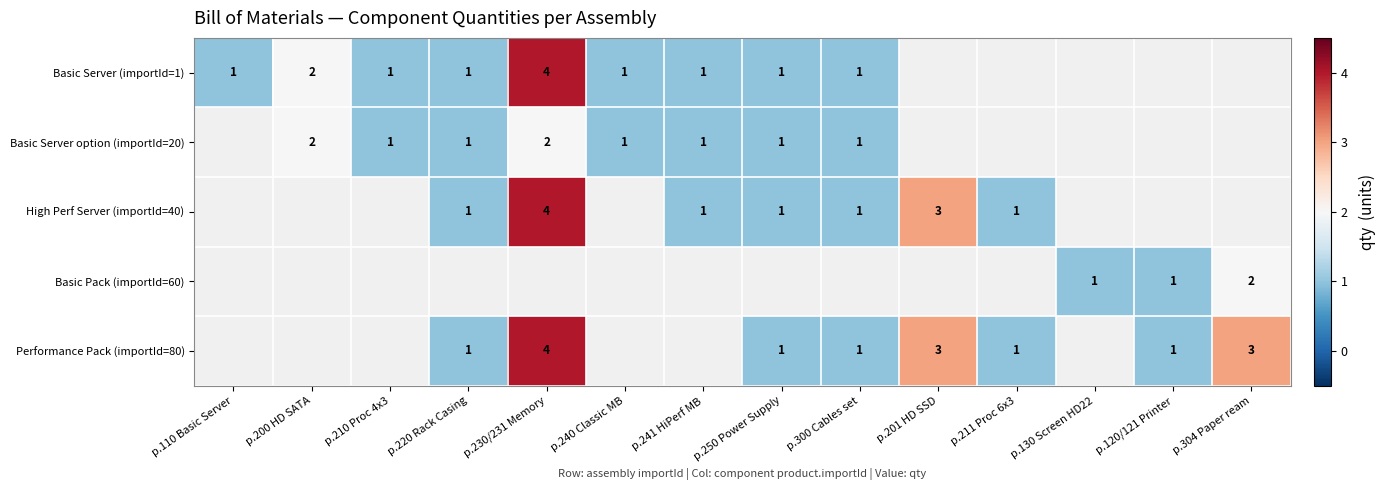

Which category has the lowest value across all series?

p.110 Basic Server